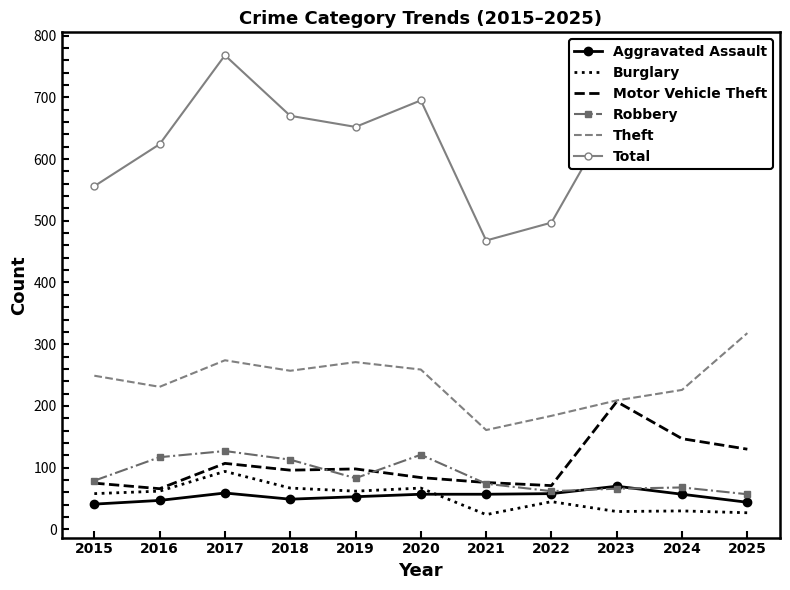

What is the difference between the maximum and minimum values in the Aggravated Assault series?

29